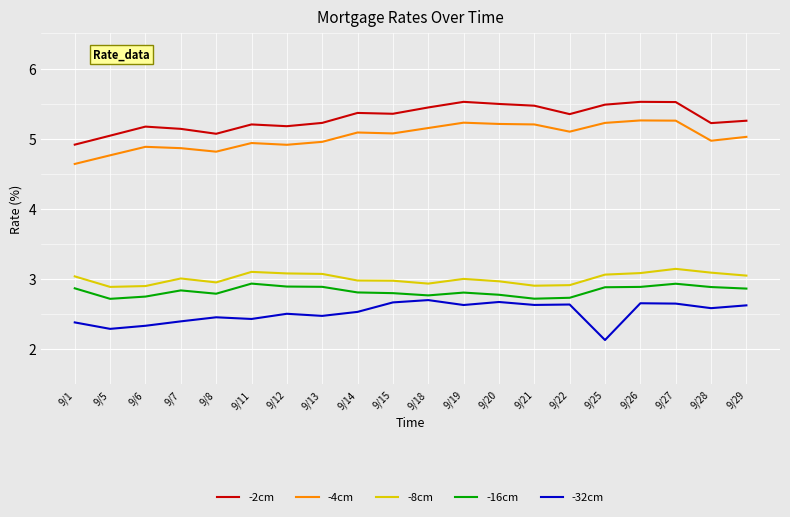

What is the minimum value for -8cm?

2.9